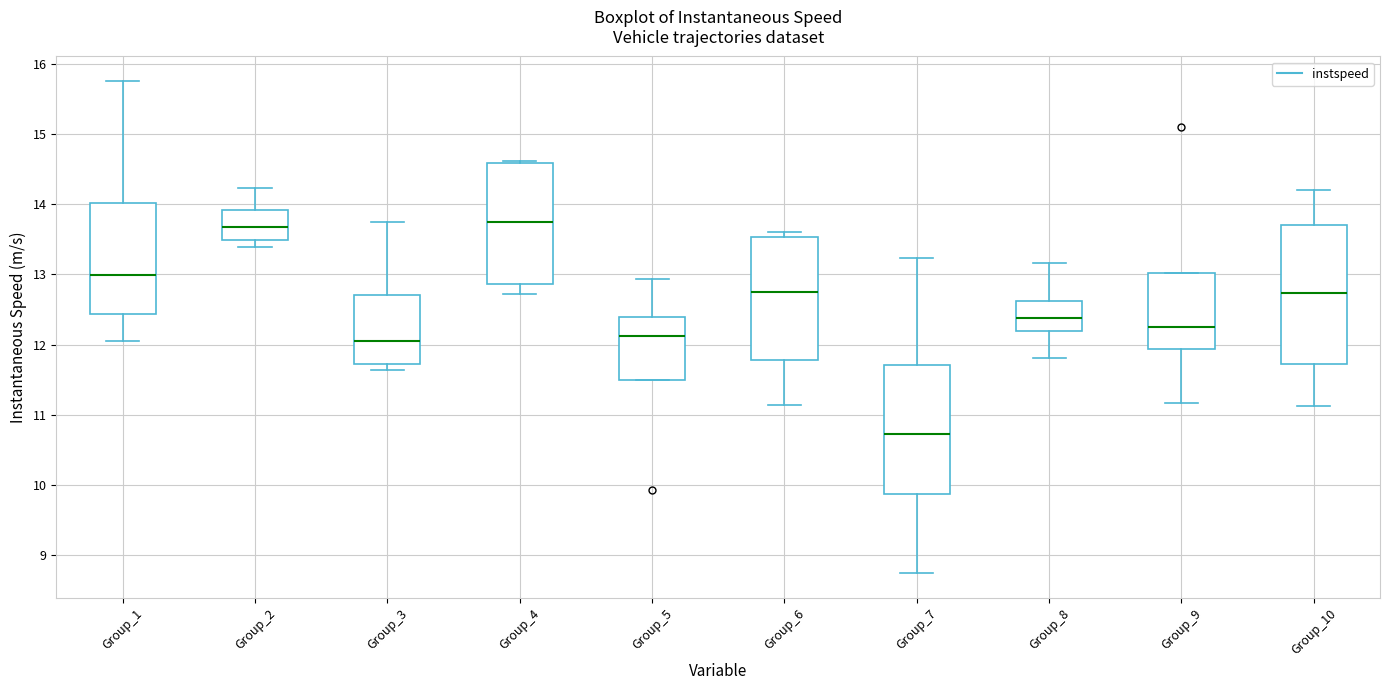

Where is the lower edge of the box for Group_7 on the y-axis? The values are not printed on the chart, so give them approximately, as read against the axis.

9.9